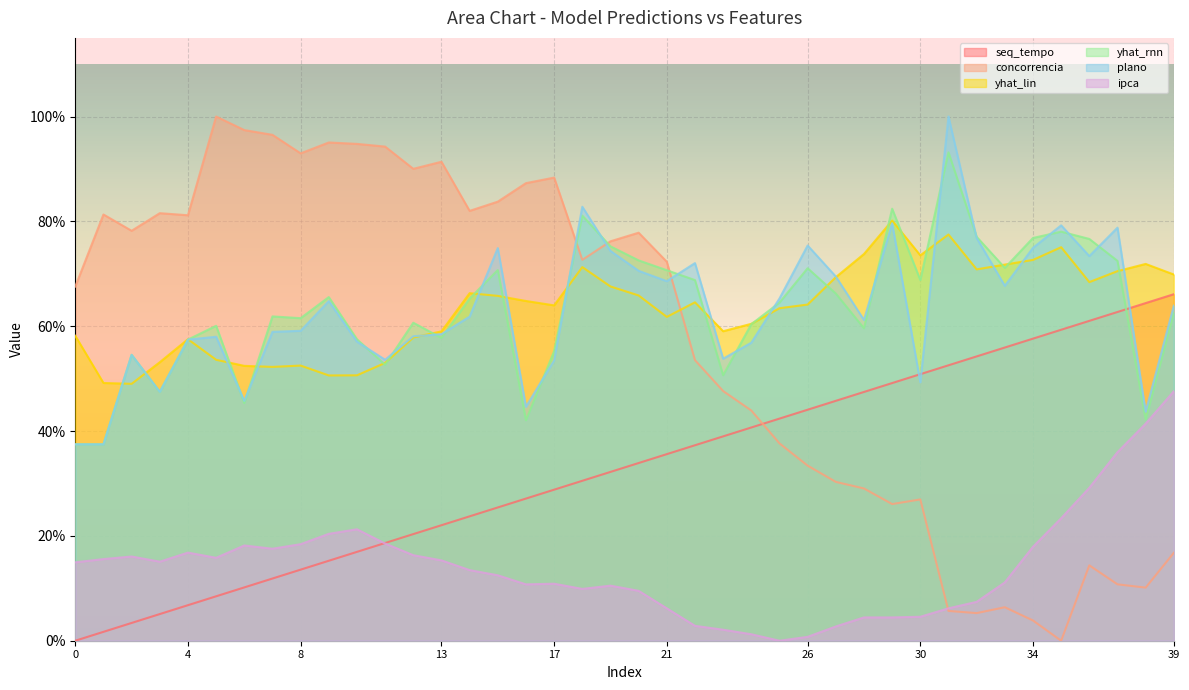

What is the total value across all series at 30?

2.7